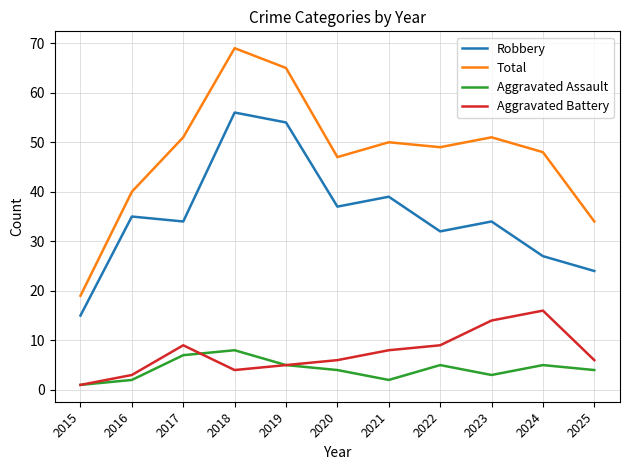

Which series has the largest total across all categories?

Total